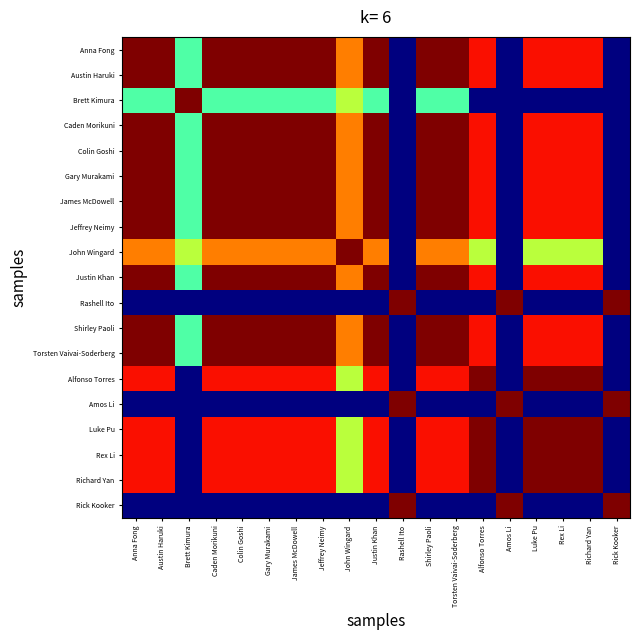

What is the spread (max minus min) of values at Amos Li?

1.0